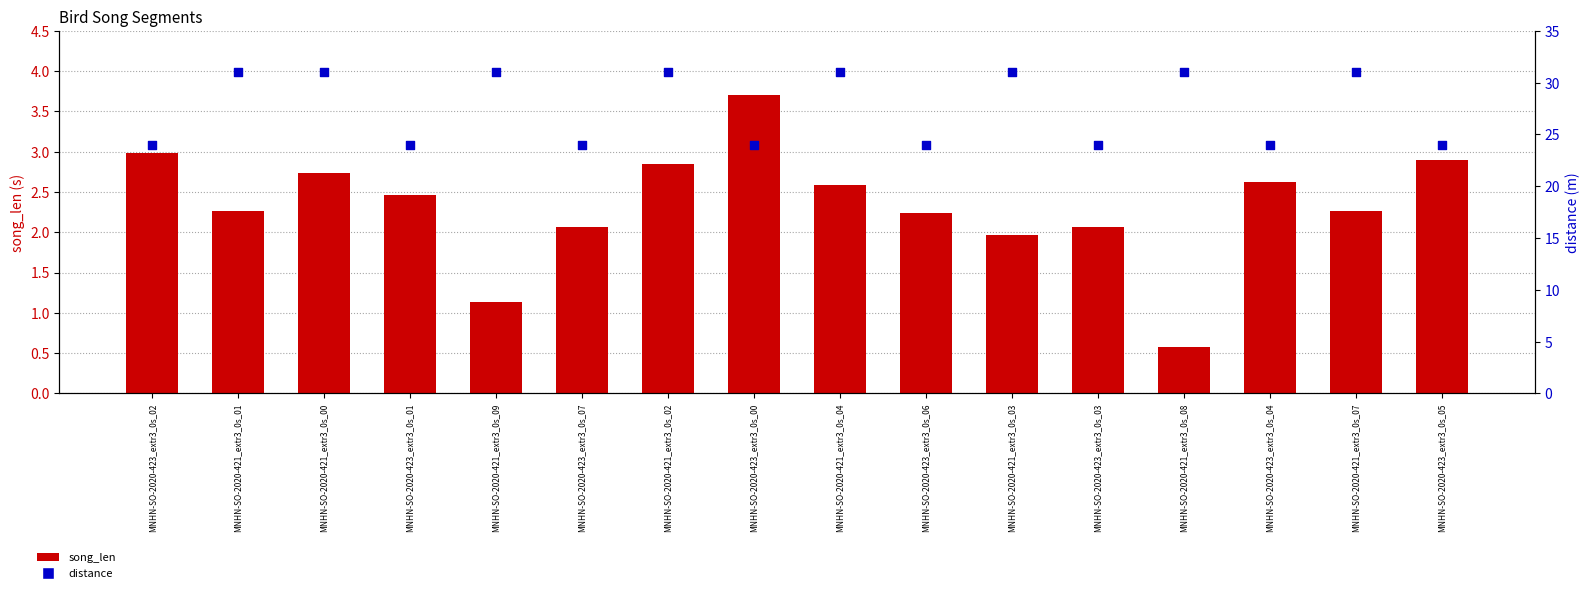

At how many categories does at least one series exceed 4?

16